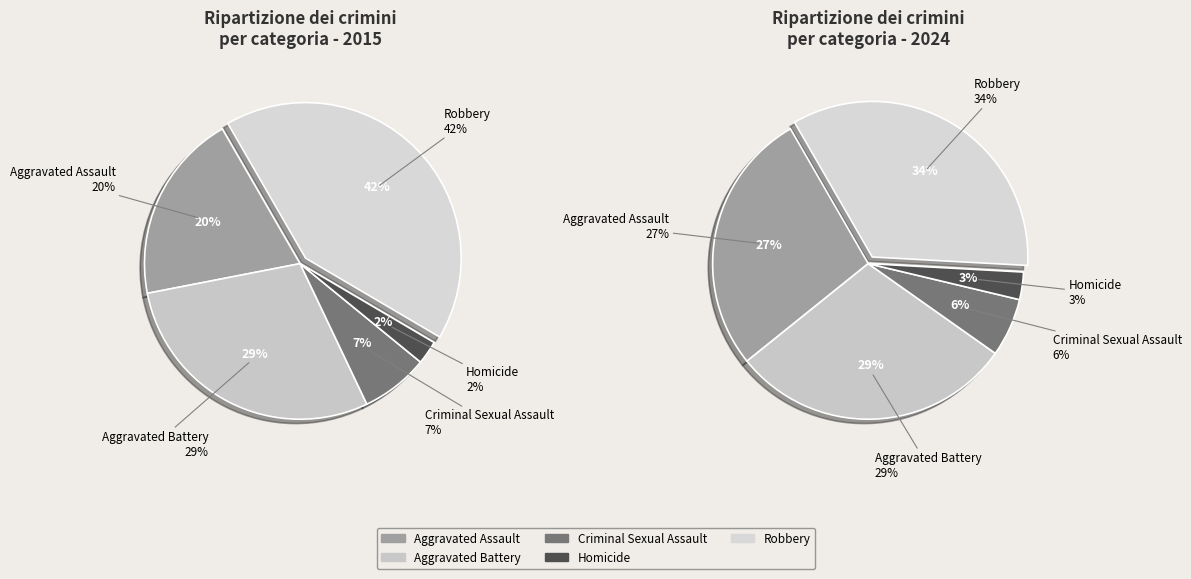

How many slices are in this pie chart?

5